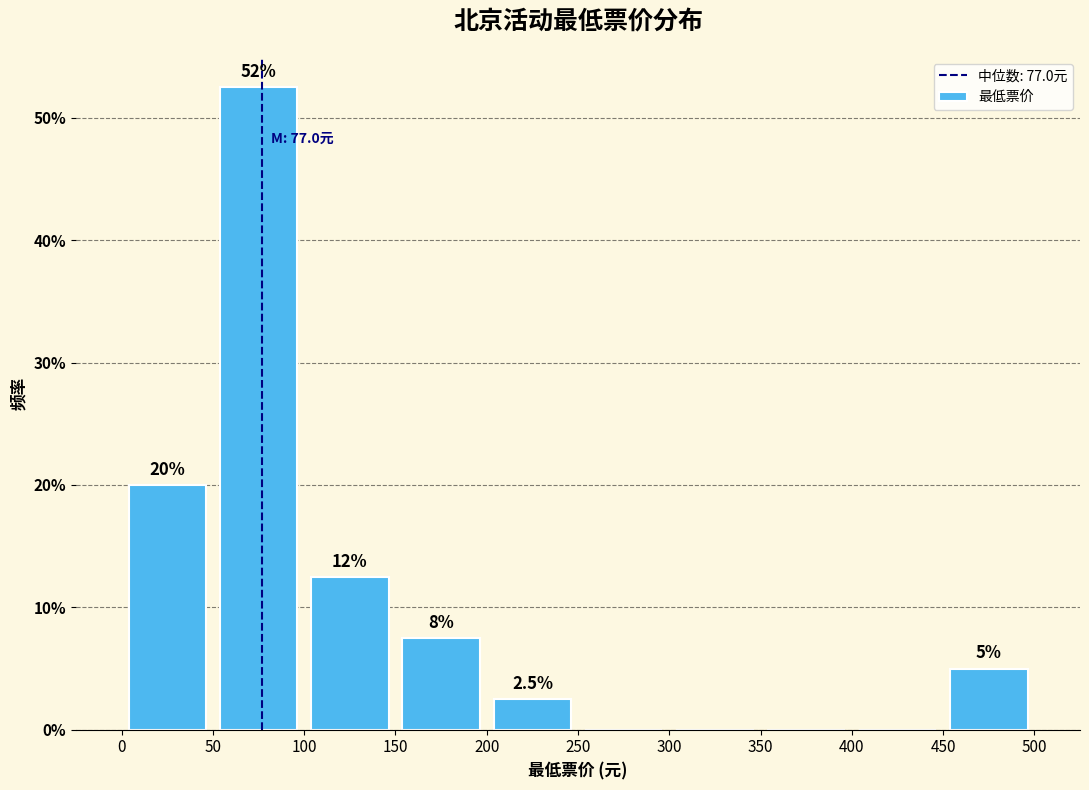

Over which range of the x-axis is the bar tallest?

50 to 100